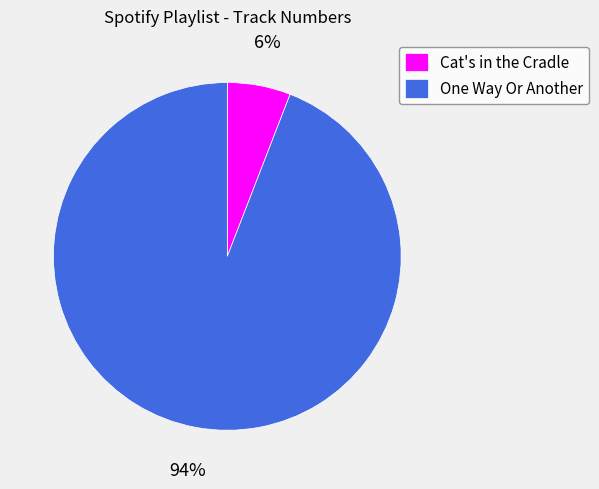

Count the number of slices in the pie.

2